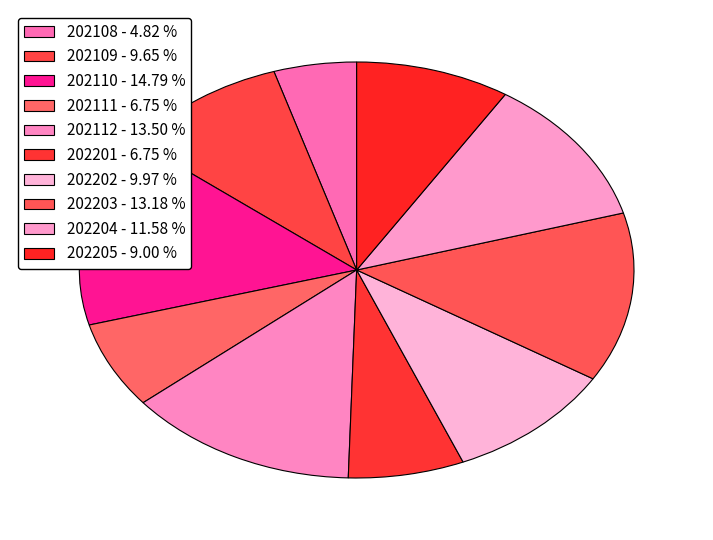

Rank the categories by value from lowest to highest.

202108, 202111, 202201, 202205, 202109, 202202, 202204, 202203, 202112, 202110